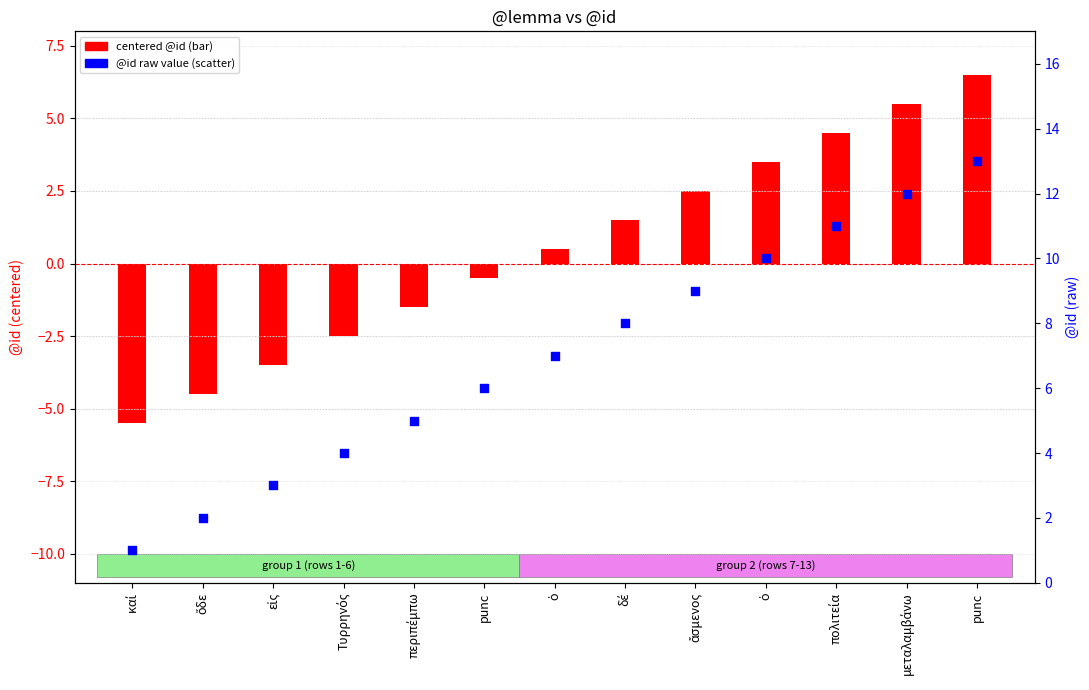

Which series contains the highest Y value?

@id (raw)